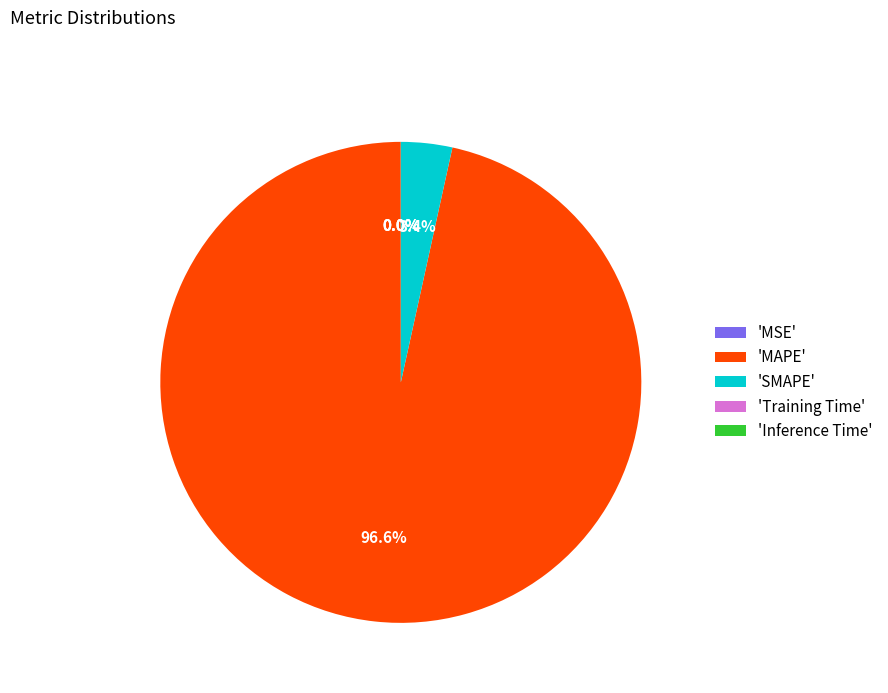

What is the largest slice in the pie chart?

'MAPE'